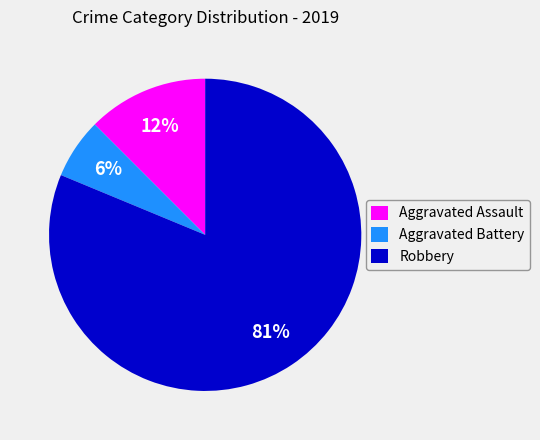

To the nearest percent, what percentage of the pie is Aggravated Battery?

6%